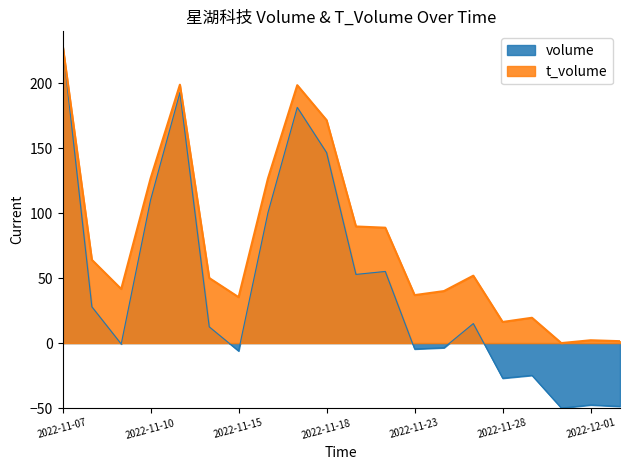

Reading left to right, extract all data points from this chart.

volume: 2022-11-07=230.0	2022-11-08=27.9	2022-11-09=-0.7	2022-11-10=110.1	2022-11-11=192.8	2022-11-14=12.5	2022-11-15=-6.1	2022-11-16=100.3	2022-11-17=181.5	2022-11-18=146.6	2022-11-21=52.9	2022-11-22=55.1	2022-11-23=-4.6	2022-11-24=-3.6	2022-11-25=15.0	2022-11-28=-27.0	2022-11-29=-24.9	2022-11-30=-50.0	2022-12-01=-47.6	2022-12-02=-48.7
t_volume: 2022-11-07=230.0	2022-11-08=64.1	2022-11-09=41.6	2022-11-10=126.7	2022-11-11=198.9	2022-11-14=50.1	2022-11-15=35.3	2022-11-16=126.6	2022-11-17=198.5	2022-11-18=171.6	2022-11-21=89.8	2022-11-22=88.8	2022-11-23=36.9	2022-11-24=40.0	2022-11-25=51.9	2022-11-28=16.3	2022-11-29=19.5	2022-11-30=0.0	2022-12-01=2.2	2022-12-02=1.5